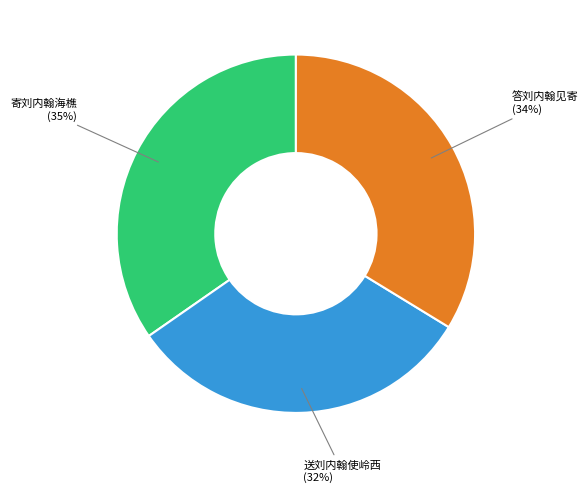

How many slices are in this pie chart?

3